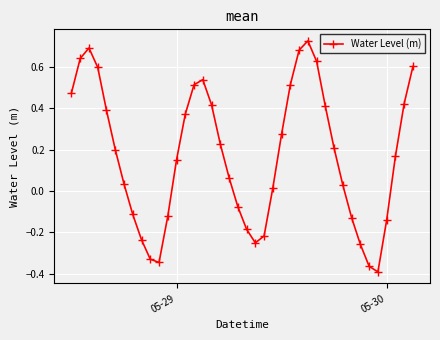

What is the difference between the maximum and minimum values?

1.1